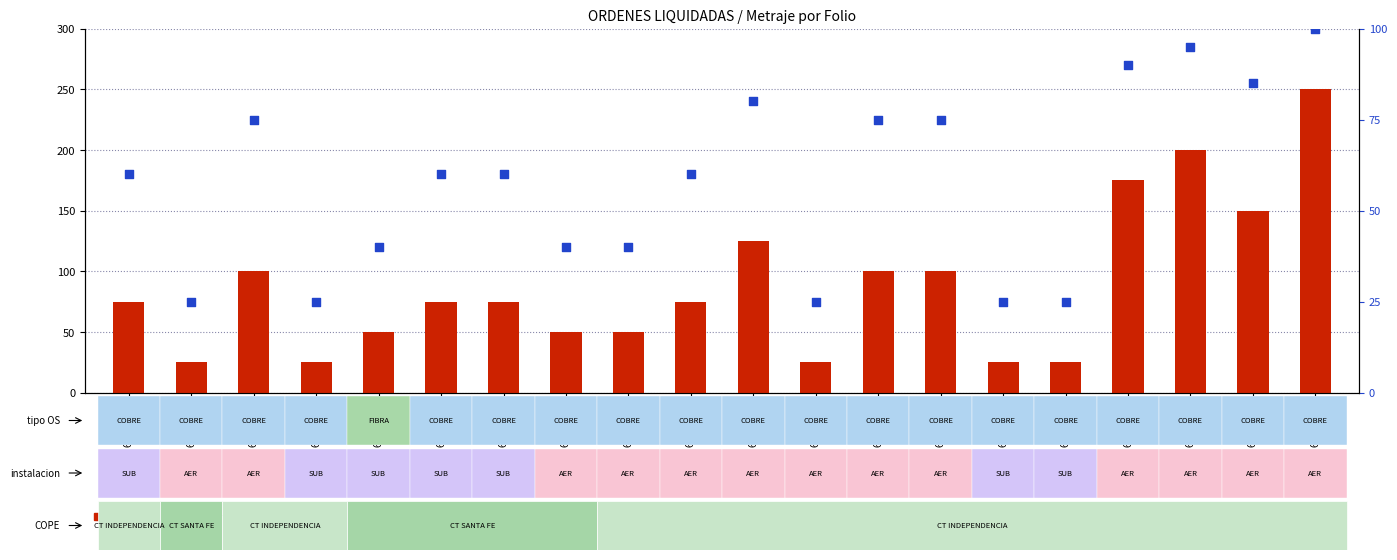

Which series has the largest total across all categories?

count